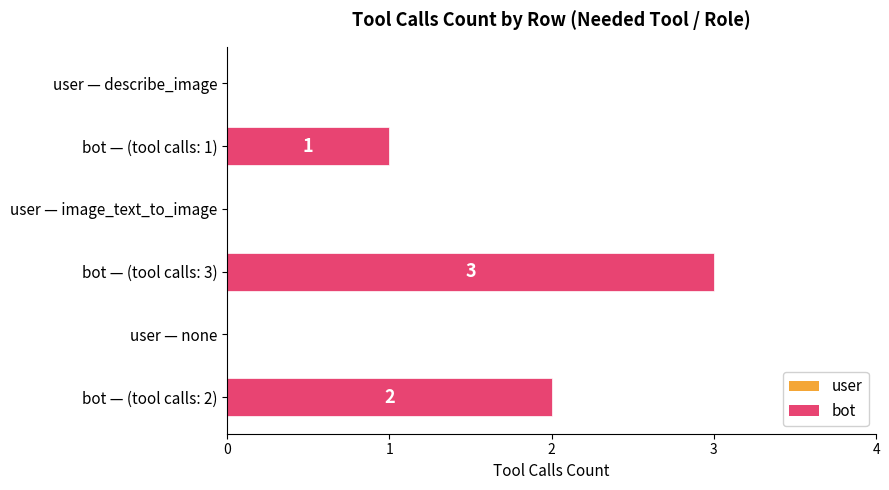

Reading top to bottom, transcribe all the data shown in this chart.

user — describe_image=0	bot — (tool calls: 1)=1	user — image_text_to_image=0	bot — (tool calls: 3)=3	user — none=0	bot — (tool calls: 2)=2